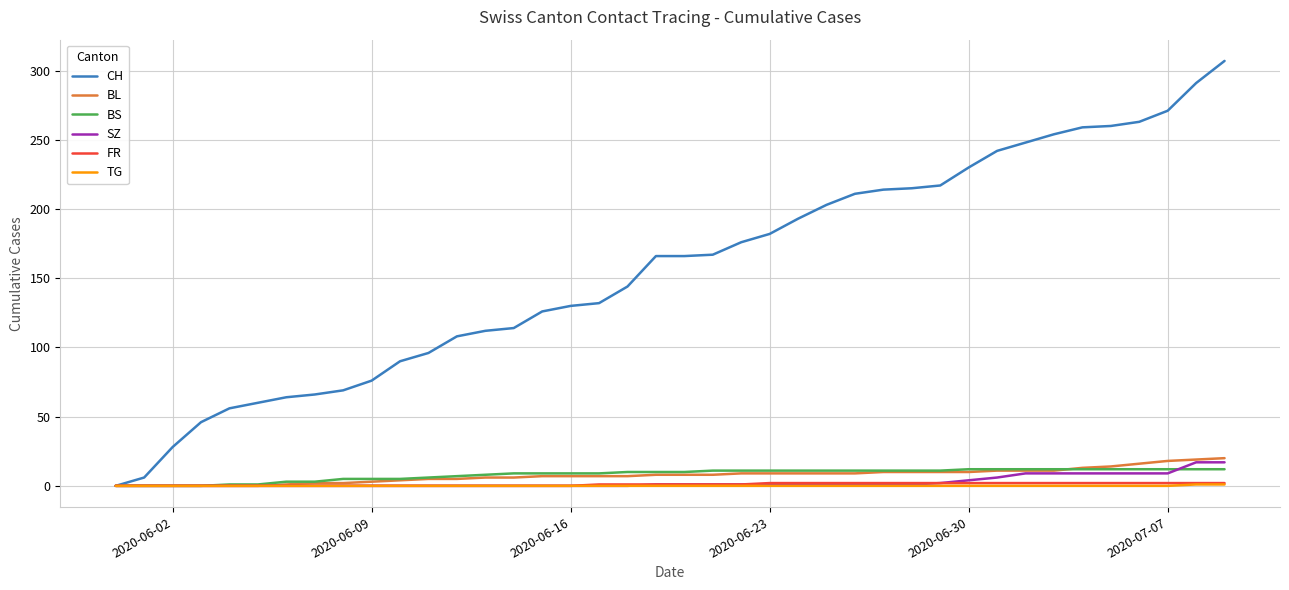

What is the maximum value shown in the chart?

307